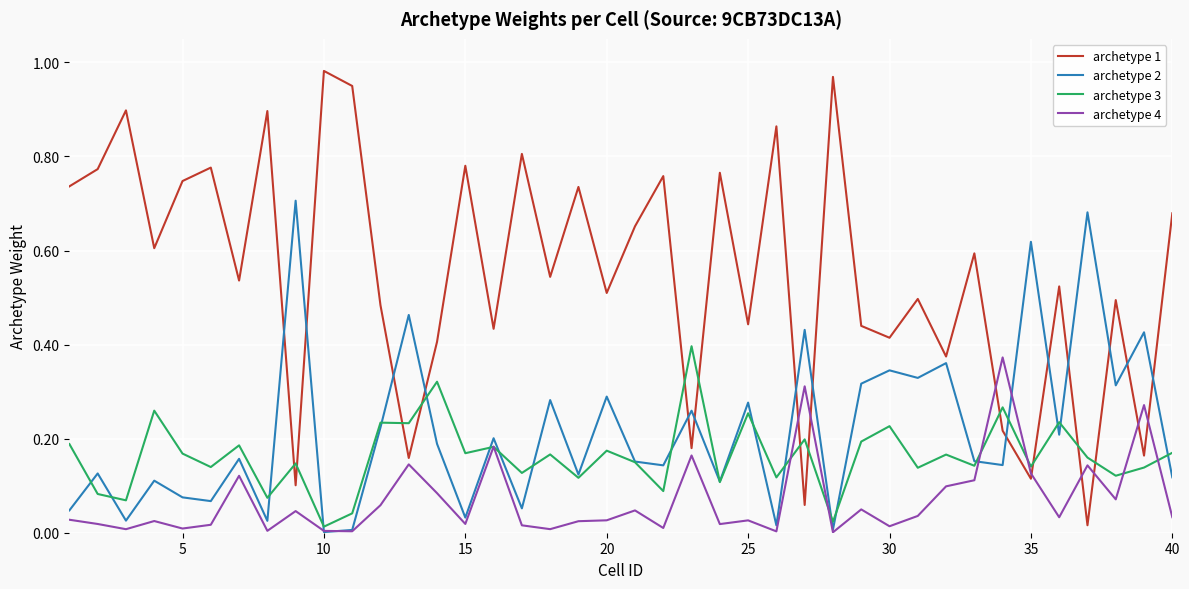

True or false: archetype 1 and archetype 2 intersect in this chart.

True